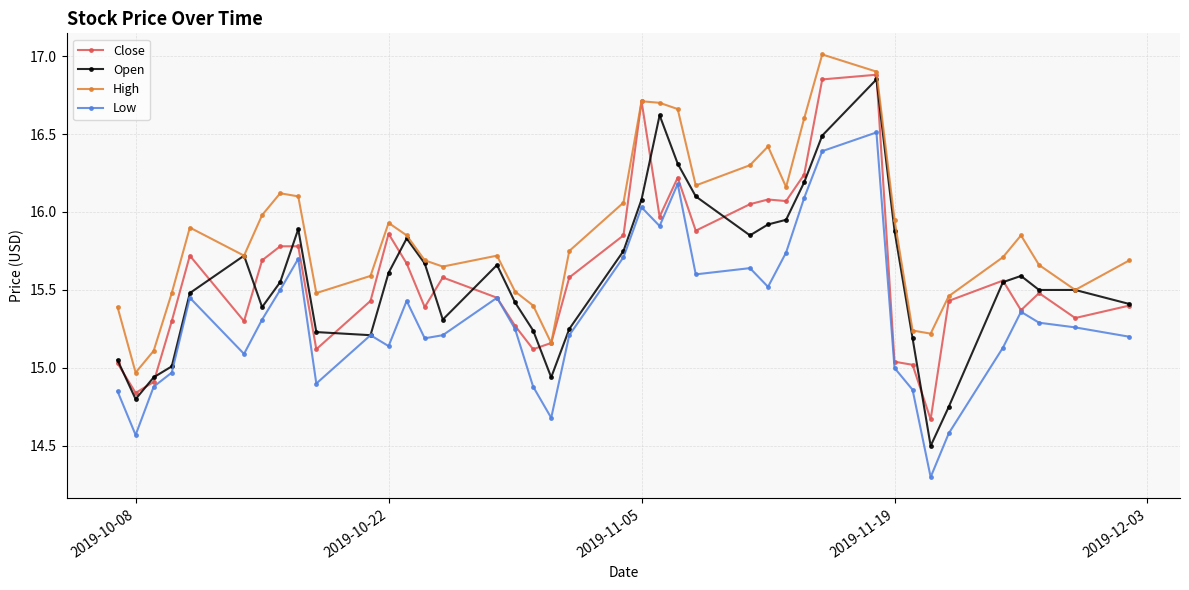

True or false: High and Low intersect in this chart.

False